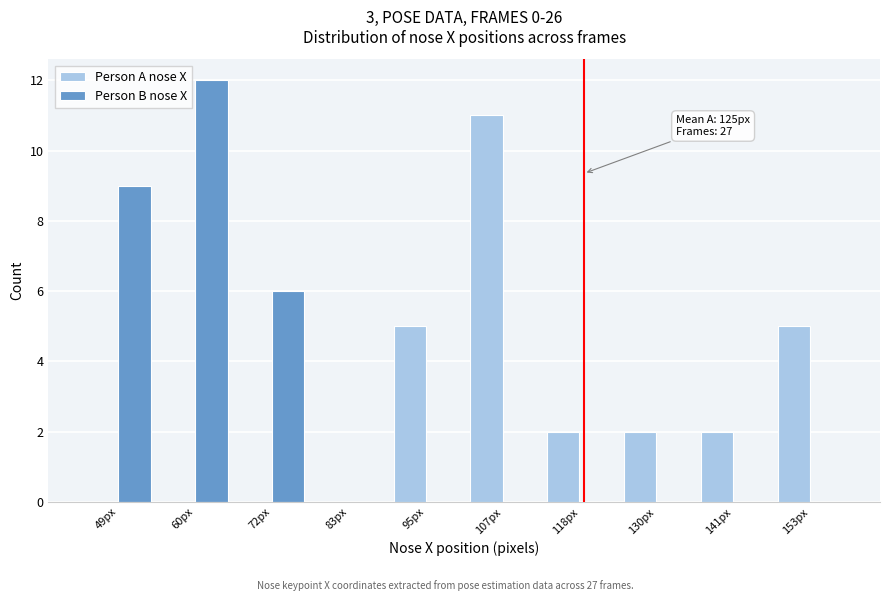

Reading left to right, list all the values displayed in this chart.

Person A nose X: 49px=0	60px=0	72px=0	83px=0	95px=5	107px=11	118px=2	130px=2	141px=2	153px=5
Person B nose X: 49px=9	60px=12	72px=6	83px=0	95px=0	107px=0	118px=0	130px=0	141px=0	153px=0